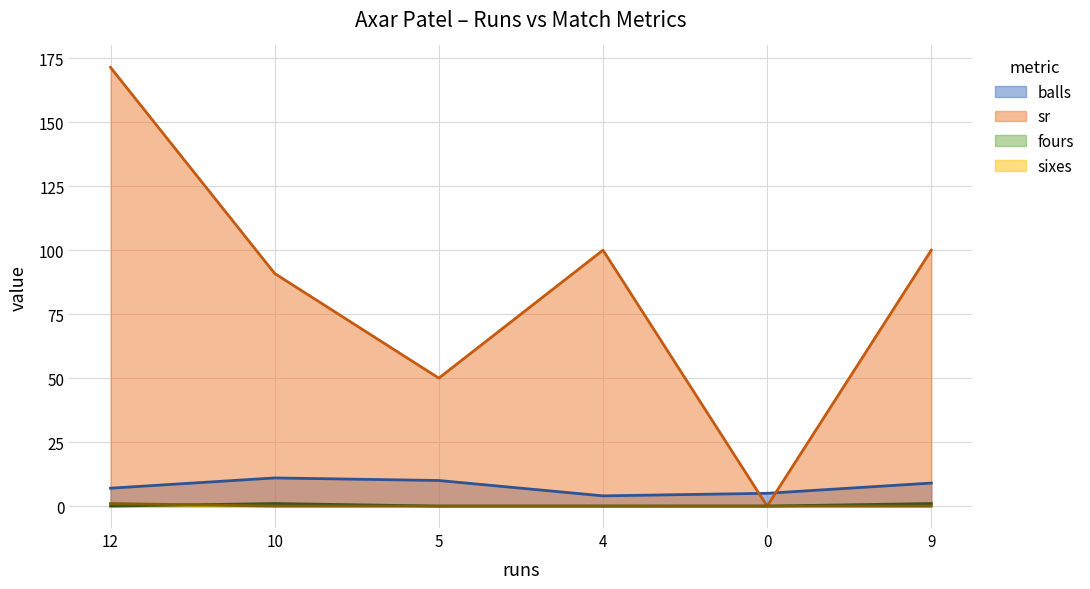

At which category does balls reach its first local peak?

10